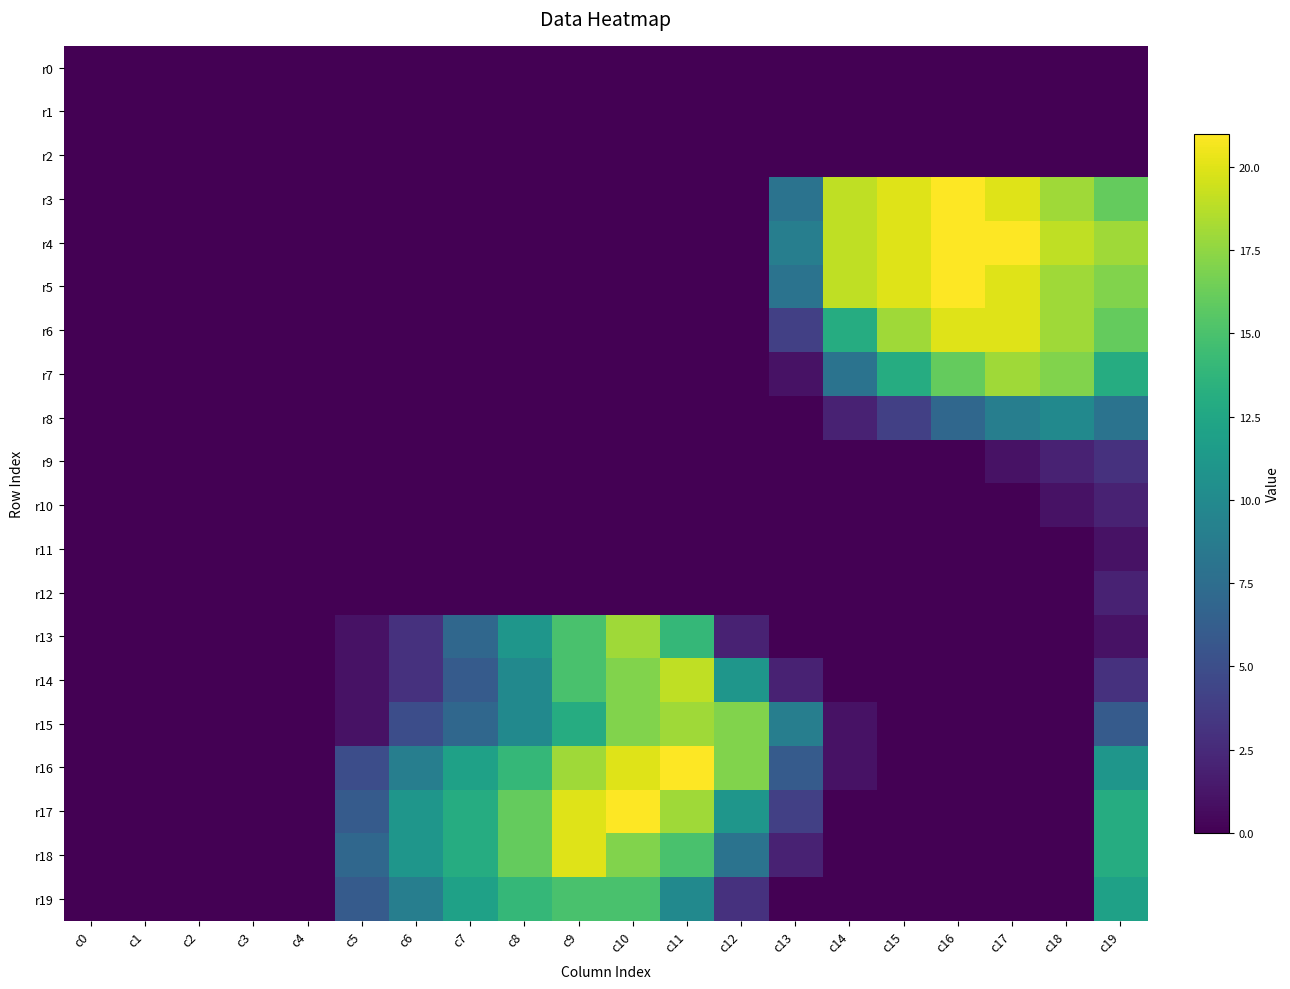

Between c12 and c19, which series saw the biggest shift?

r4